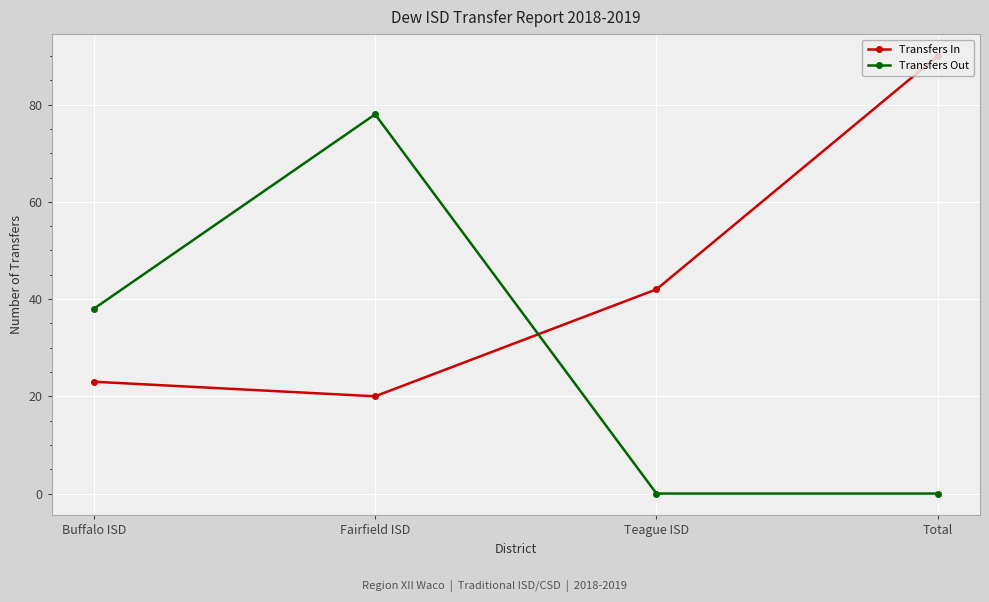

True or false: Transfers In has more than 0 points higher than both neighbors.

False